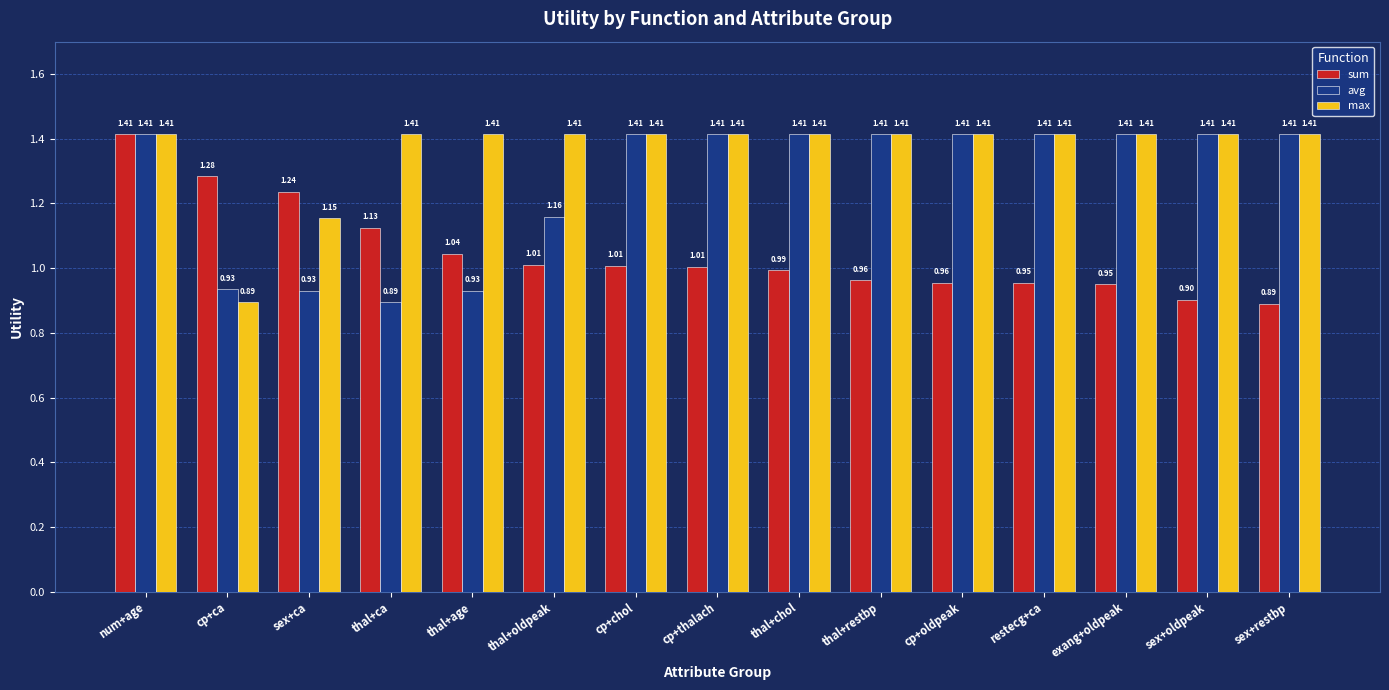

Rank the series by their average value, from lowest to highest.

sum, avg, max